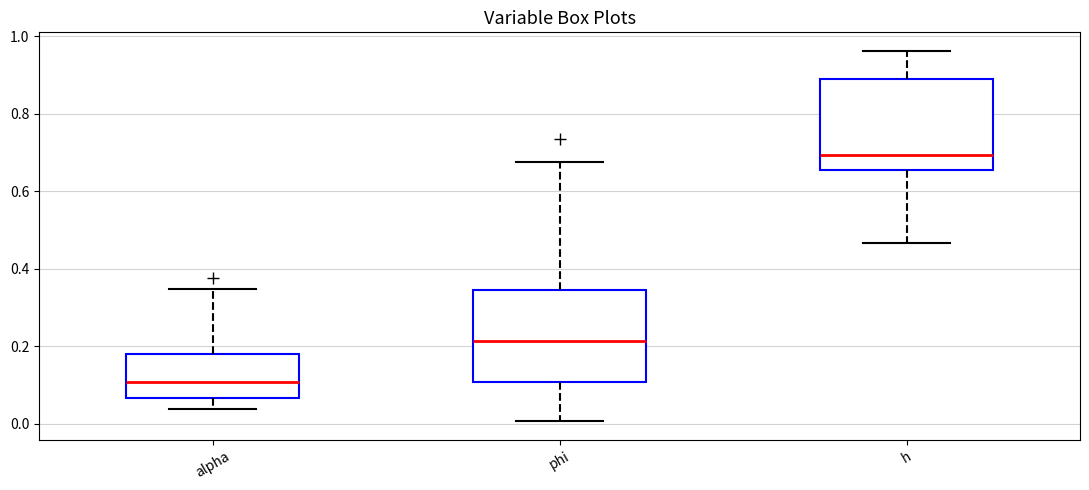

Which box has the lowest median line?

alpha